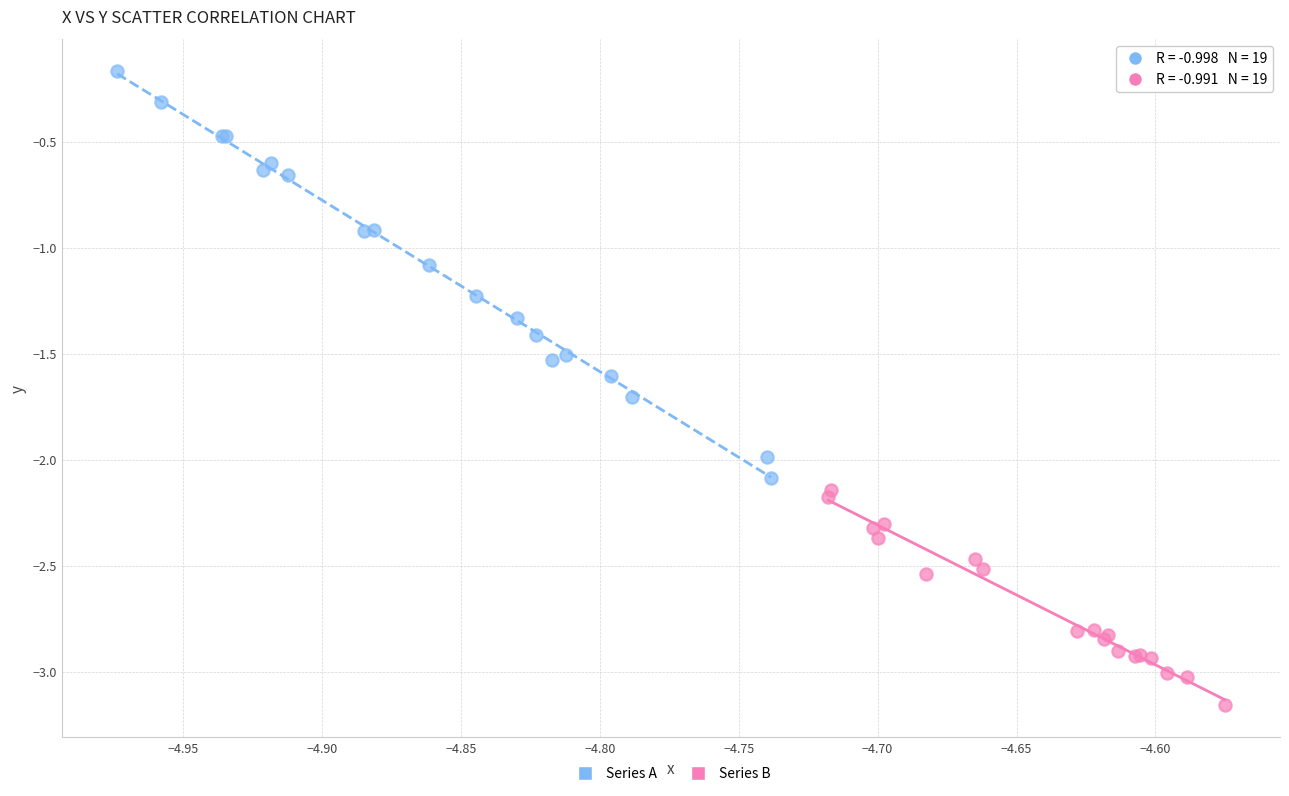

Which series contains the lowest Y value?

Series B